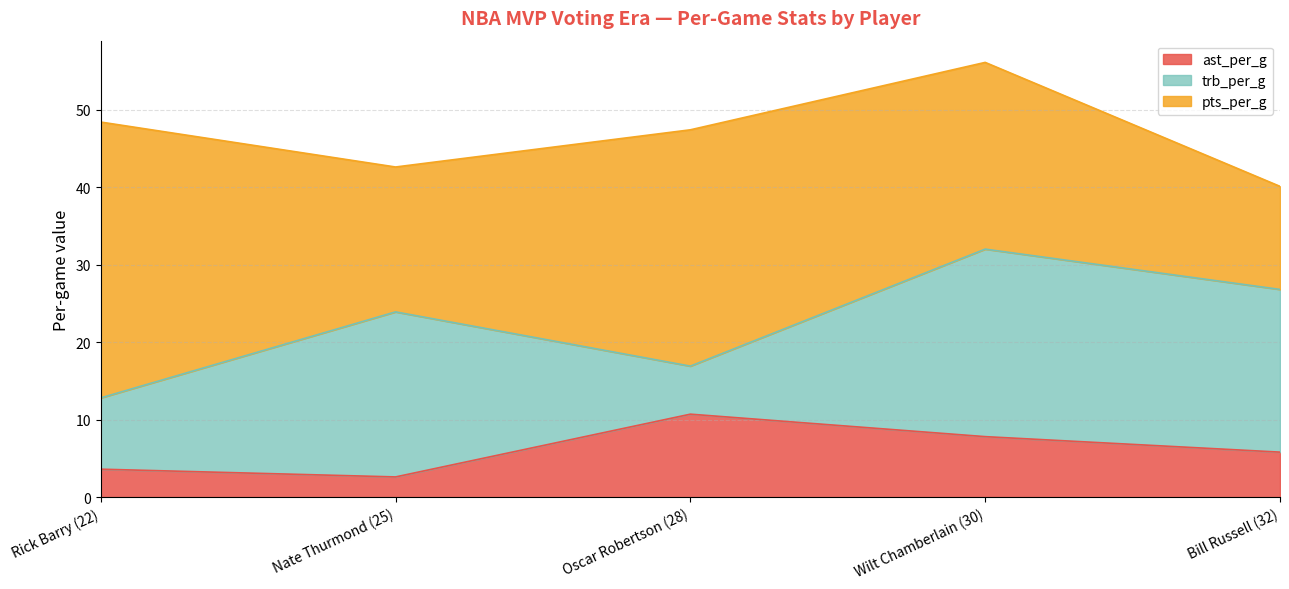

Is it true that ast_per_g equals 10.7 at Oscar Robertson (28)?

True